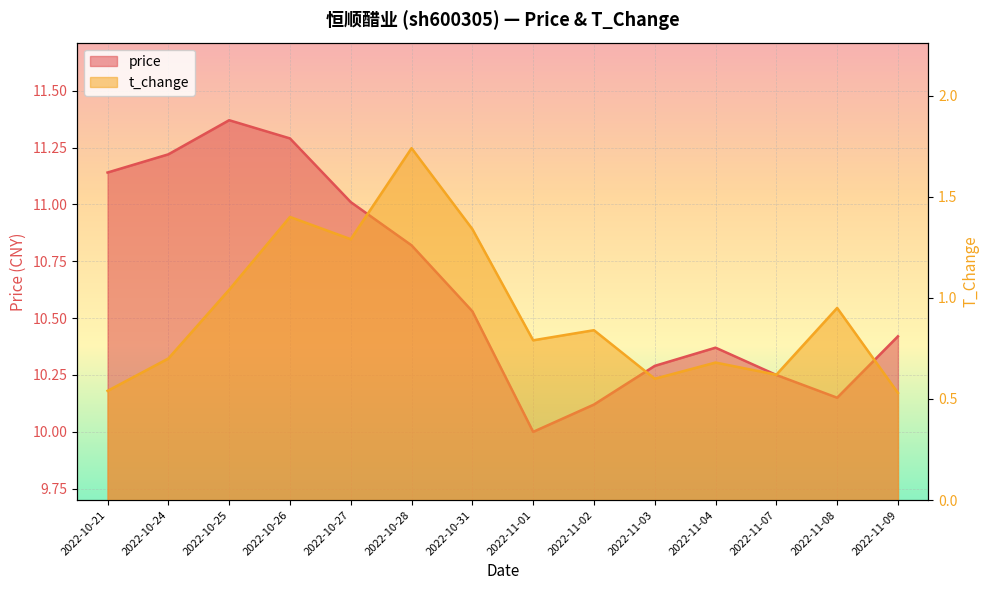

The value of t_change at 2022-10-25 is 1.0. True or false?

True